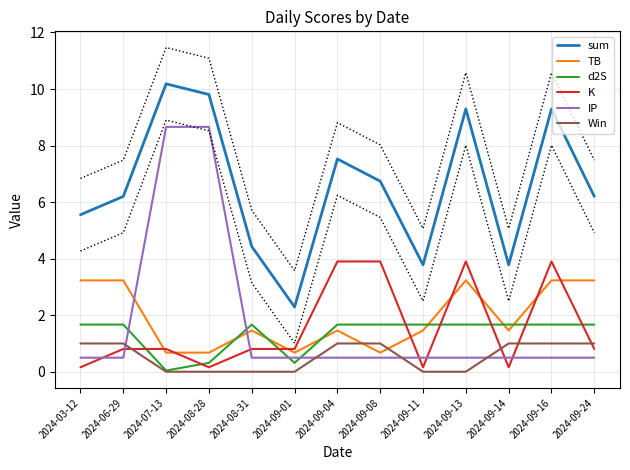

What position from the left is 2024-09-13?

10